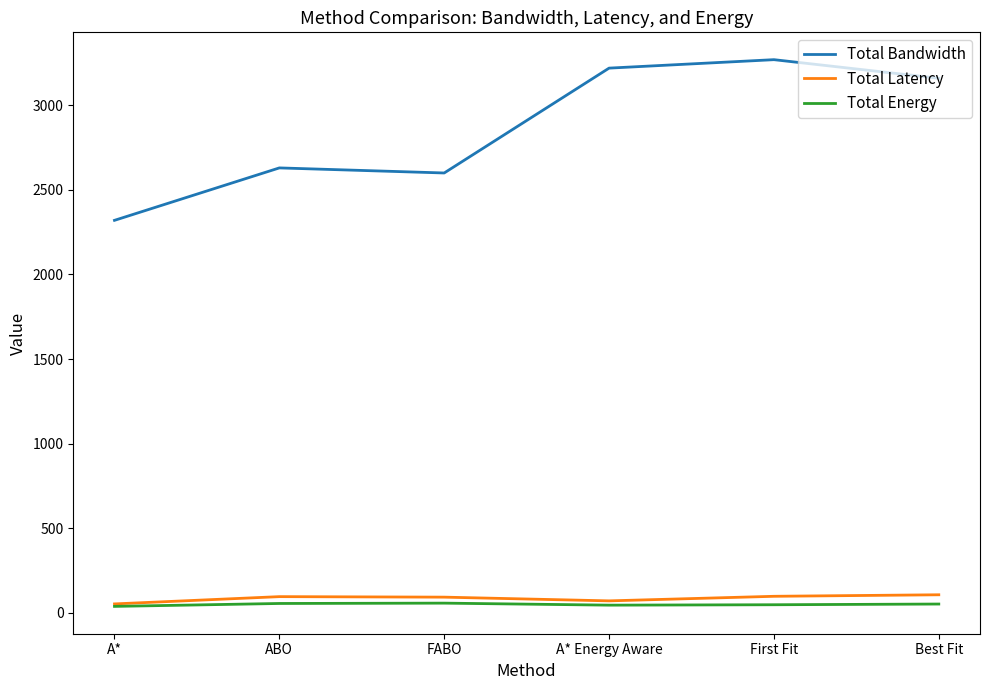

What is the spread (max minus min) of values at FABO?

2543.4